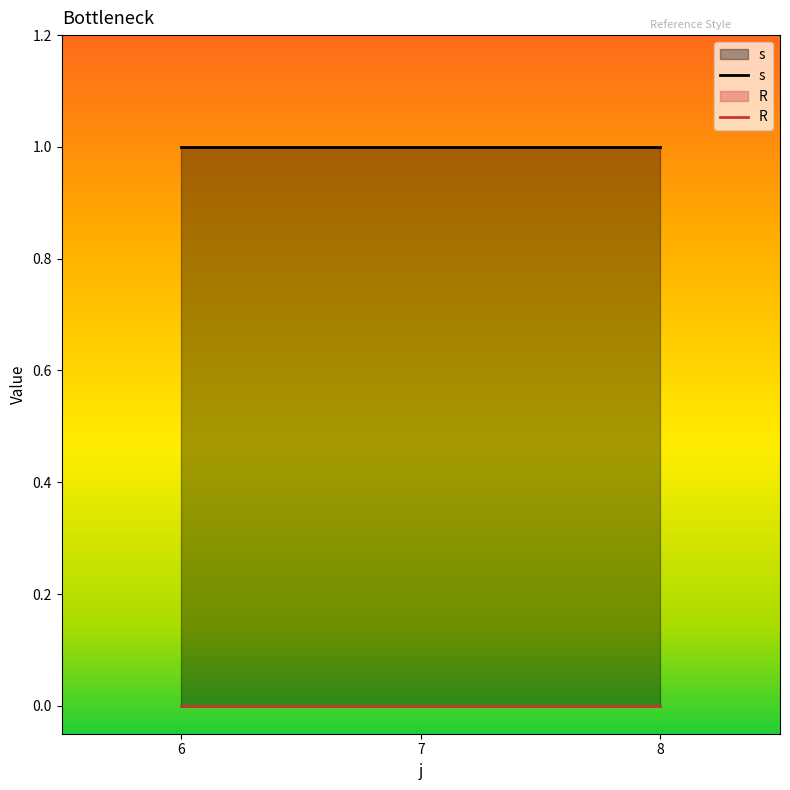

At 7, list the series in order from largest to smallest.

s, R